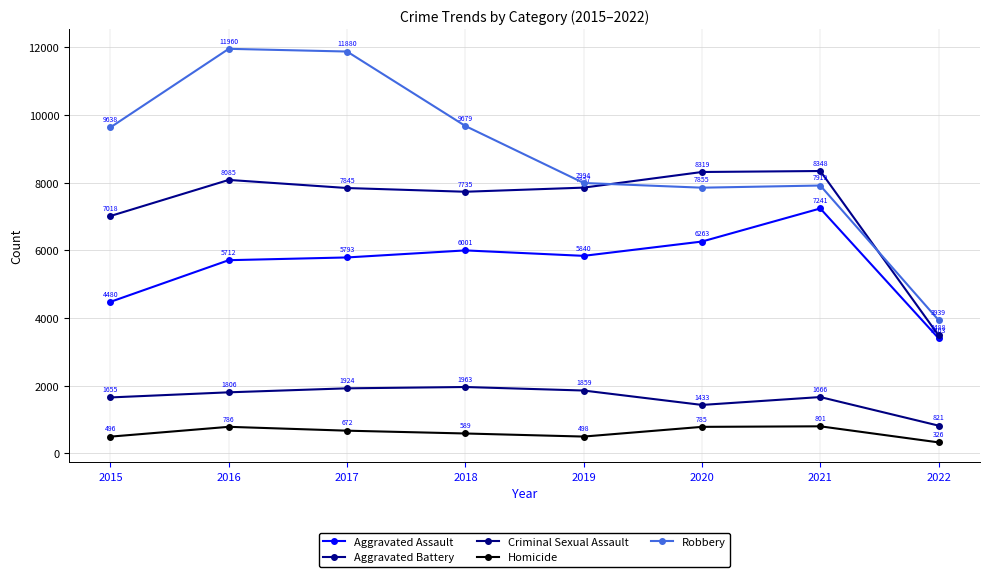

At how many categories does at least one series exceed 10638?

2